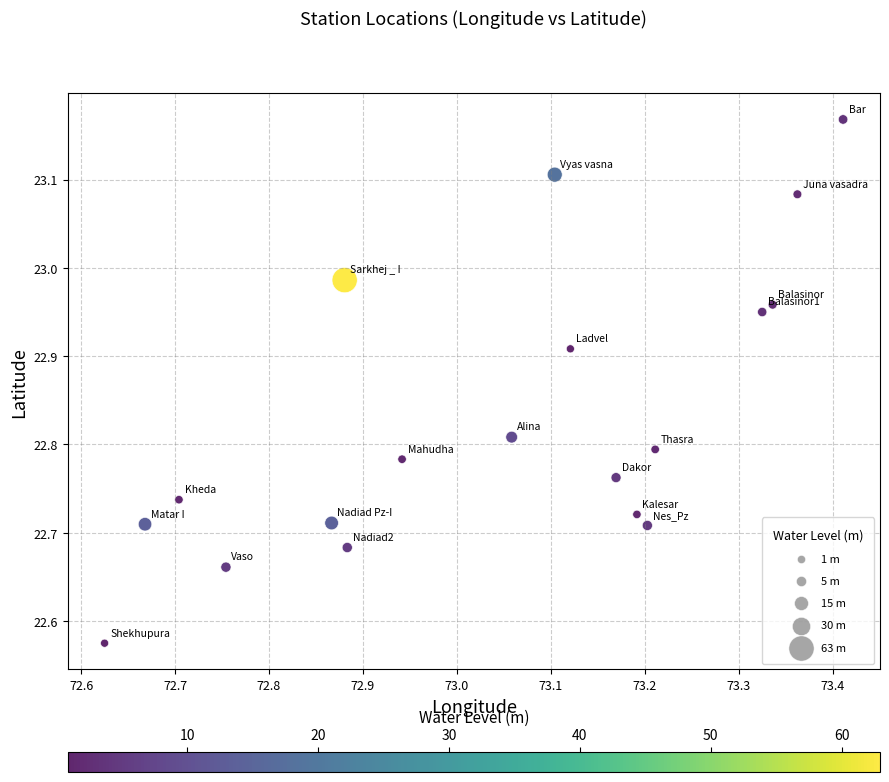

What is the range of X values (max minus min)?

0.8